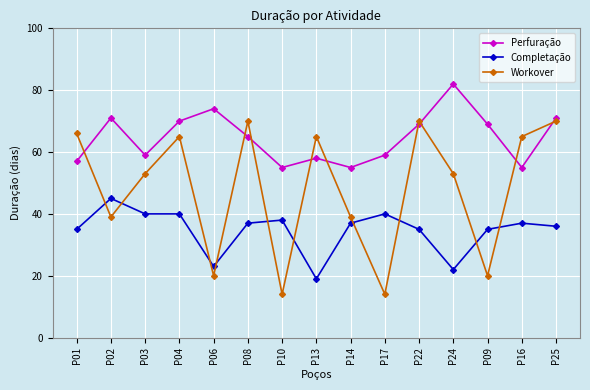

What is the greatest value displayed?

82